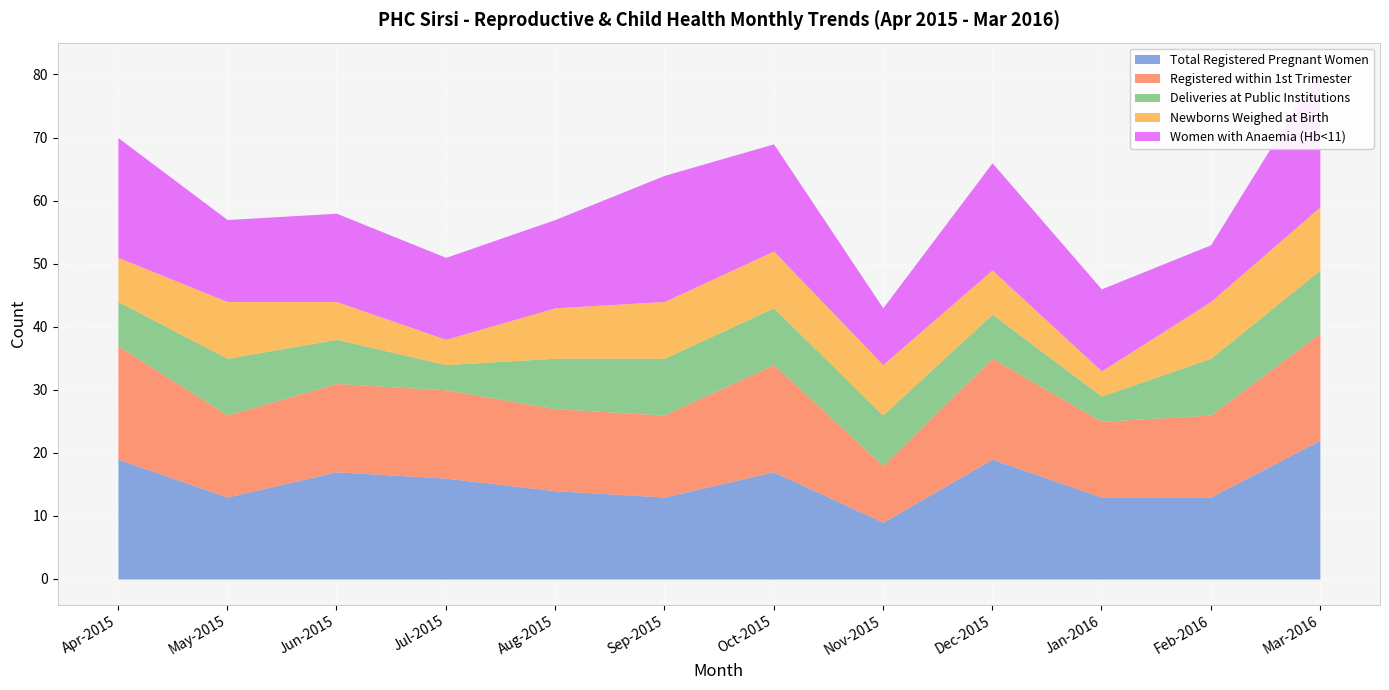

At which category is the sum across all series the highest?

Mar-2016